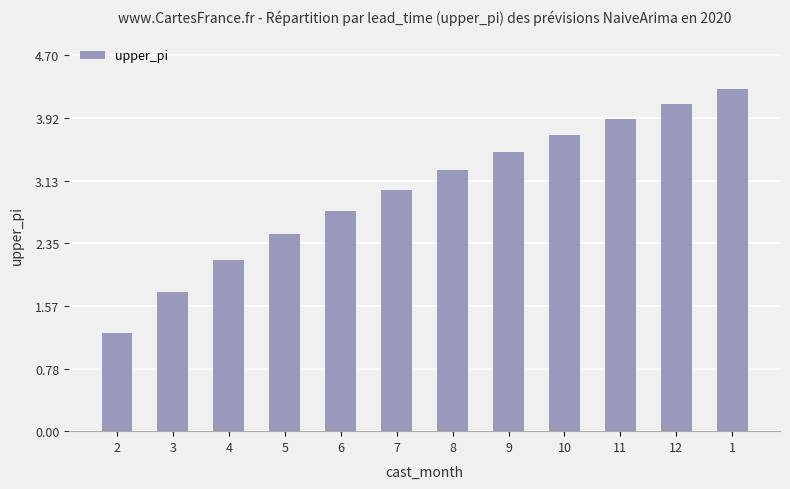

Which category has the lowest value across all series?

2